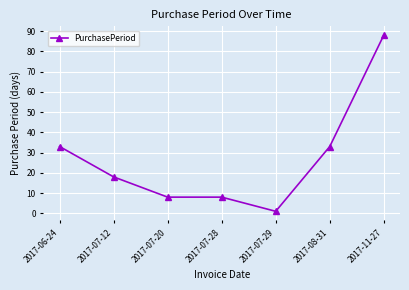

What is the greatest value displayed?

88